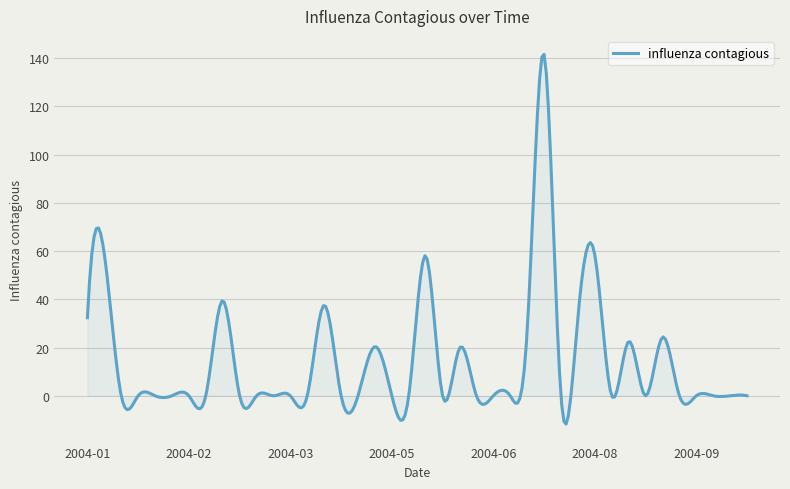

Does the chart have visible grid lines?

Yes